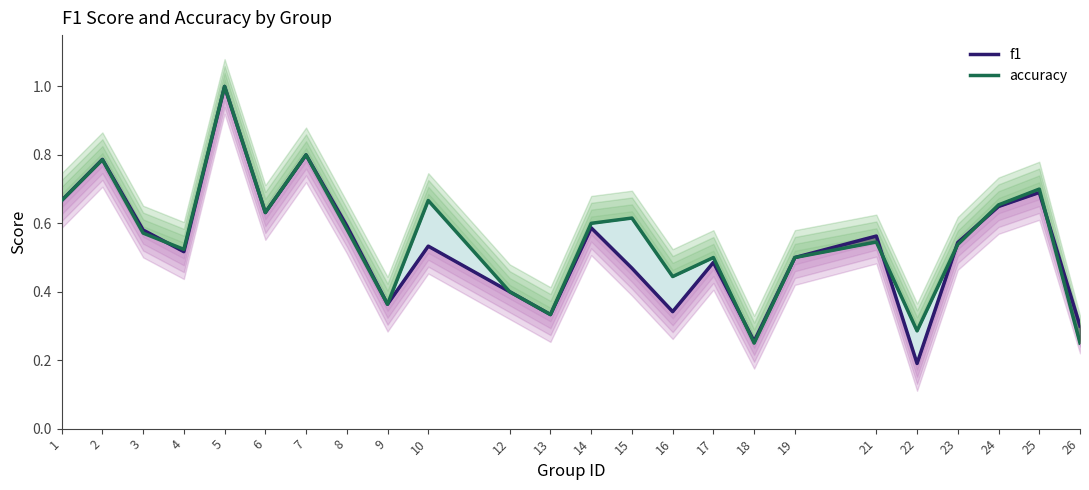

At 13, list the series in order from smallest to largest.

f1, accuracy